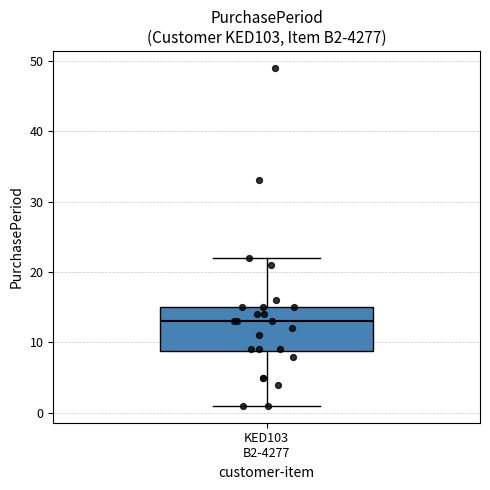

Where is the lower edge of the box for KED103 B2-4277 on the y-axis? The values are not printed on the chart, so give them approximately, as read against the axis.

9